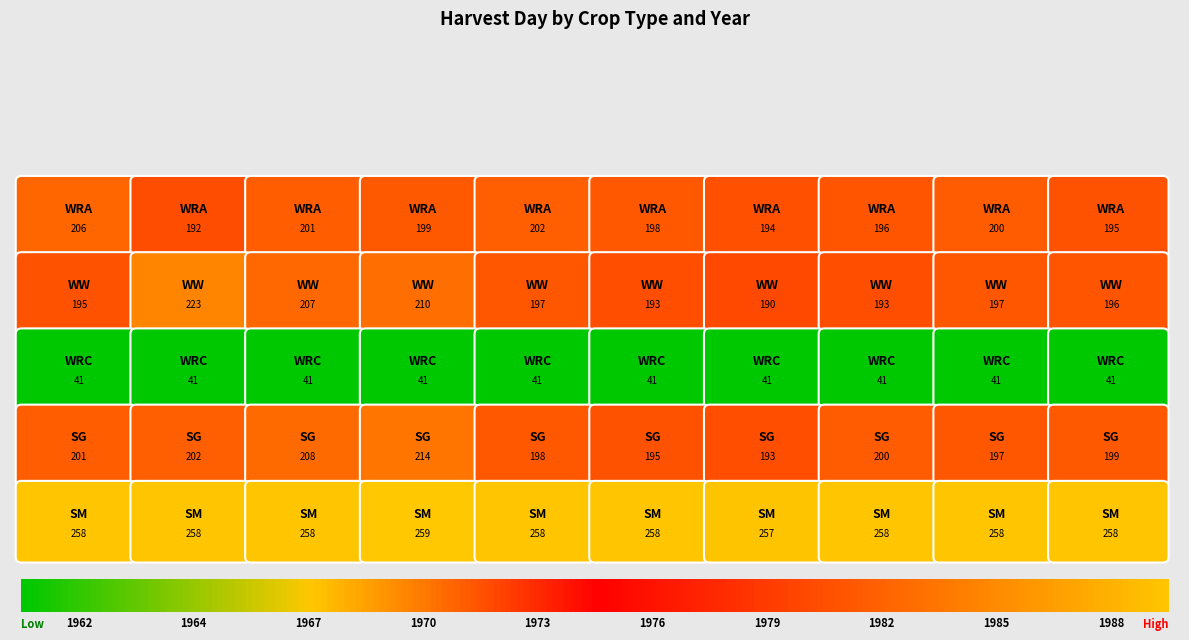

The WW series shows 197 at 1973. True or false?

True